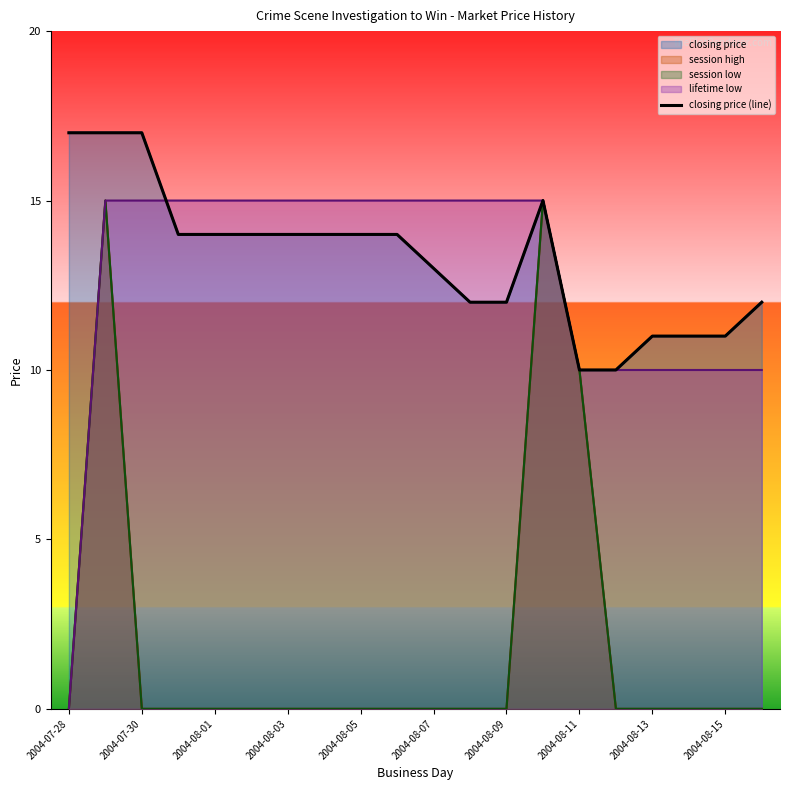

What is the sum of all values?

266